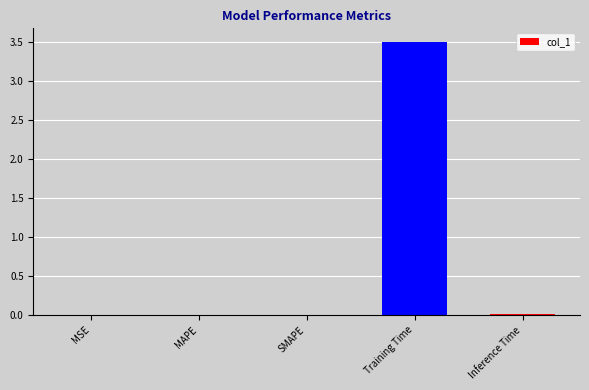

What is the sum of all values?

3.5